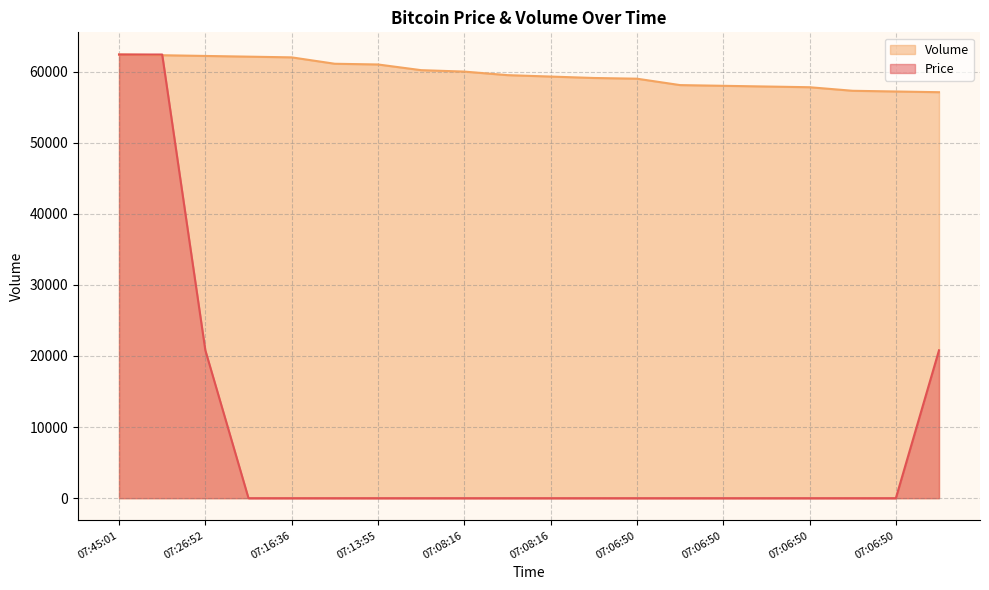

What is the label of the 3rd point from the left?

07:26:52